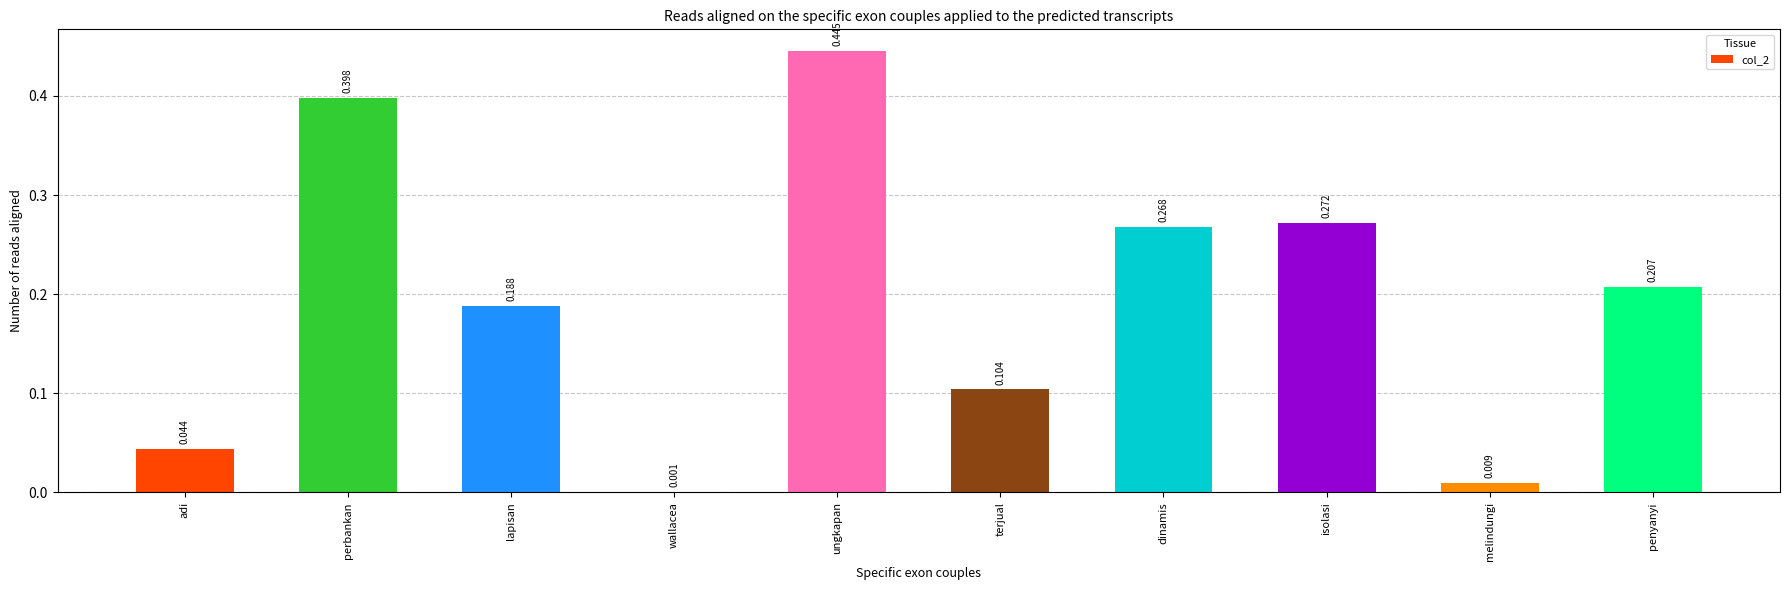

Which has a higher value, dinamis or melindungi?

dinamis